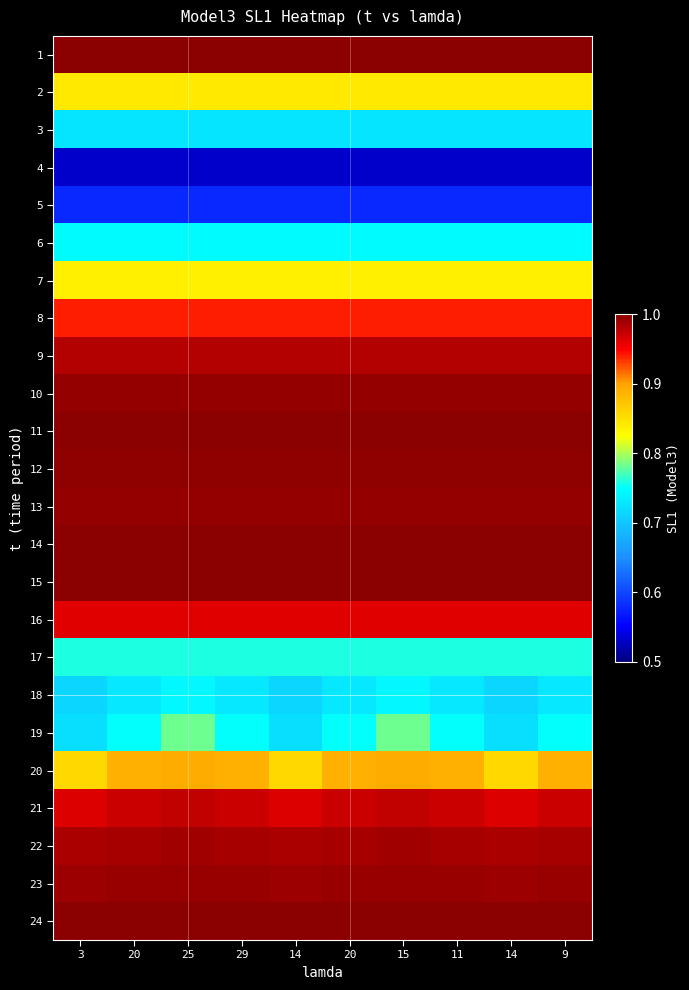

How many series are shown in this chart?

24